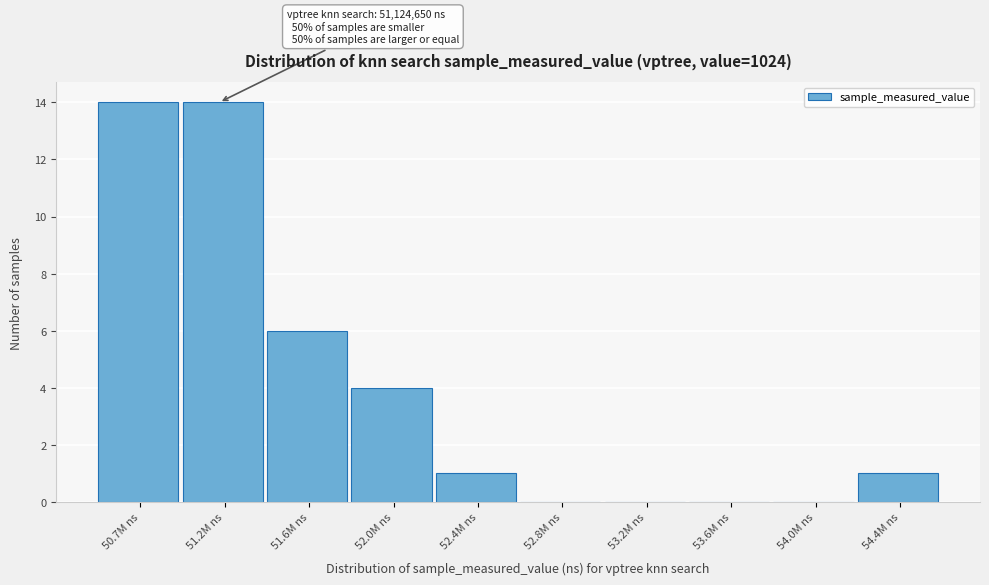

Reading left to right, transcribe all the data shown in this chart.

50.7M ns=14	51.2M ns=14	51.6M ns=6	52.0M ns=4	52.4M ns=1	52.8M ns=0	53.2M ns=0	53.6M ns=0	54.0M ns=0	54.4M ns=1